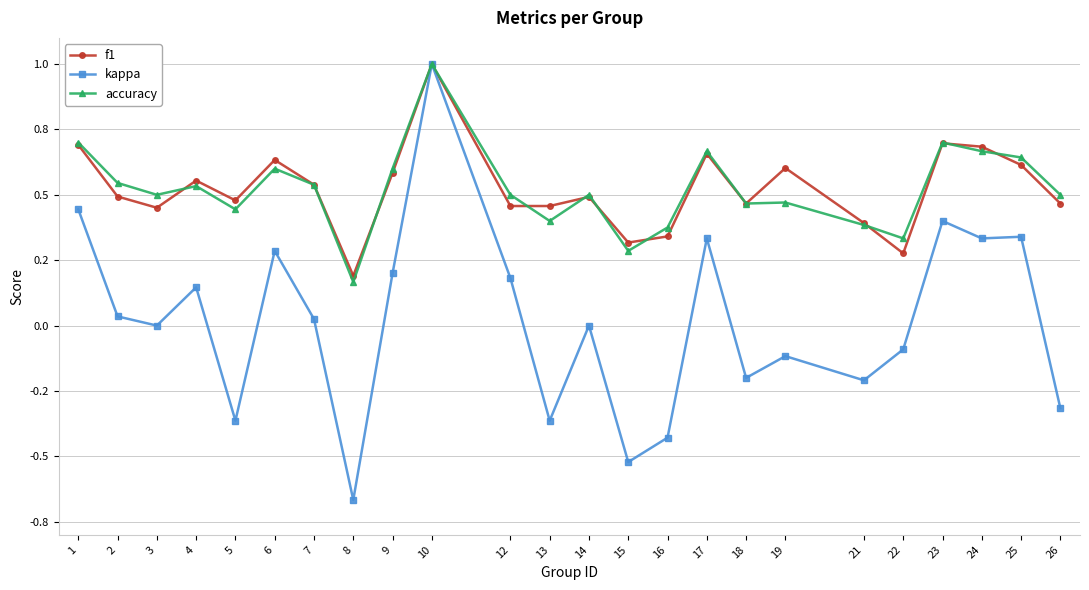

True or false: f1 and kappa intersect in this chart.

False